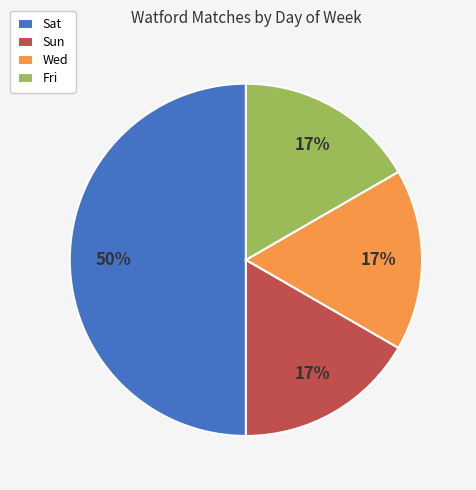

Is the sum of Sun and Sat greater than half?

Yes